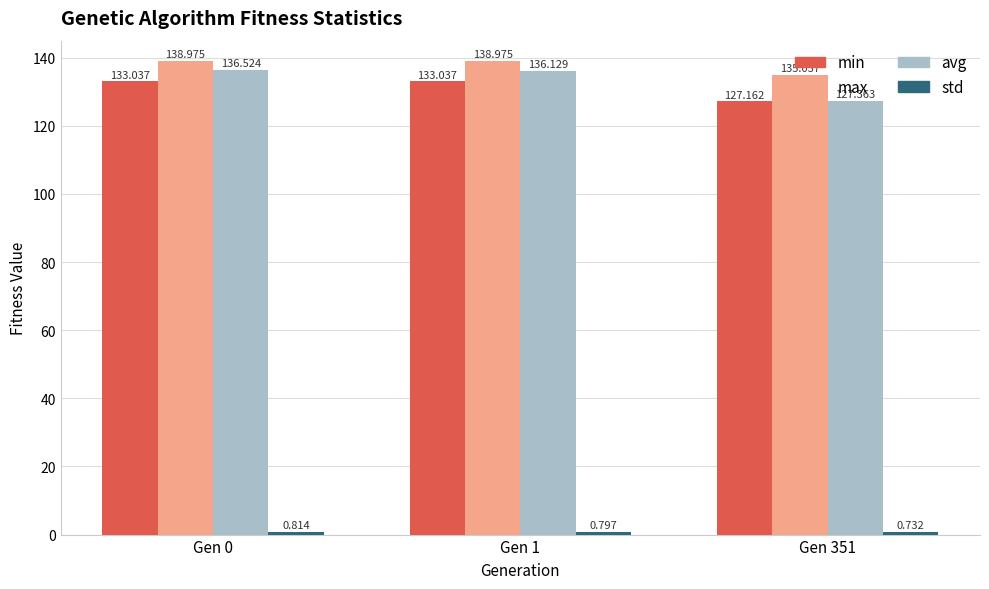

At which label is max closest to 137?

Gen 351